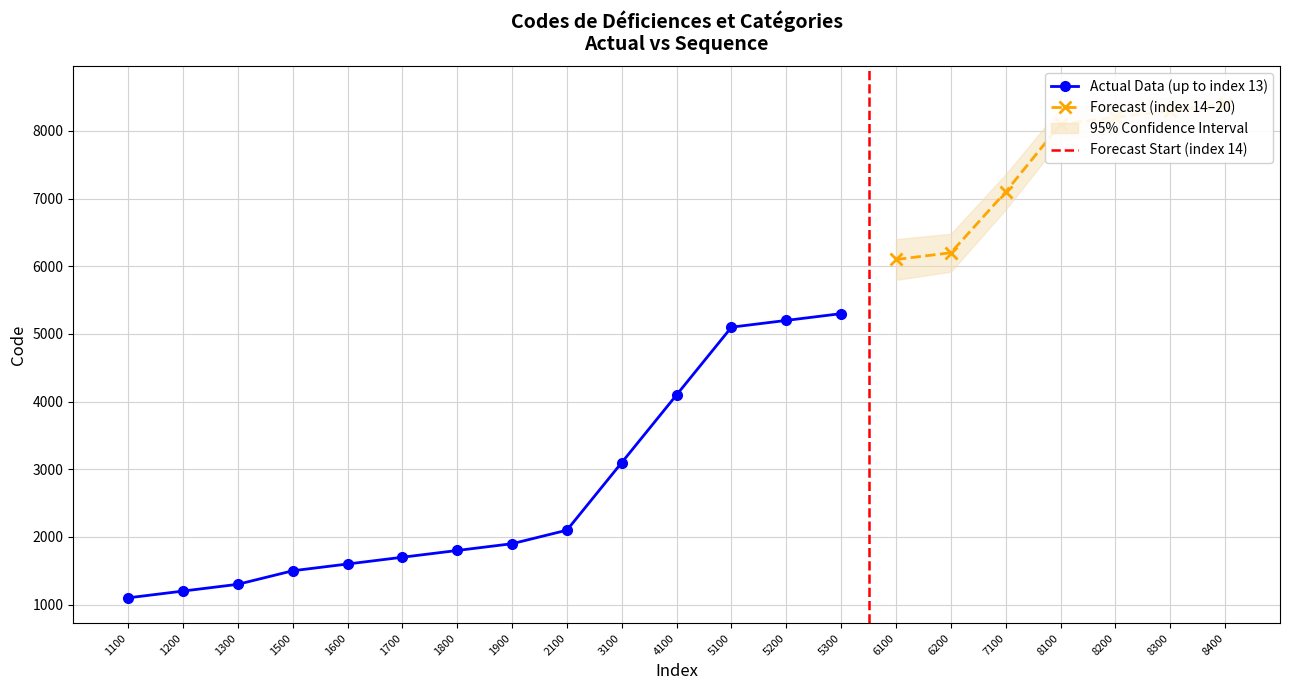

Rank the categories by value from highest to lowest.

8400, 8300, 8200, 8100, 7100, 6200, 6100, 5300, 5200, 5100, 4100, 3100, 2100, 1900, 1800, 1700, 1600, 1500, 1300, 1200, 1100